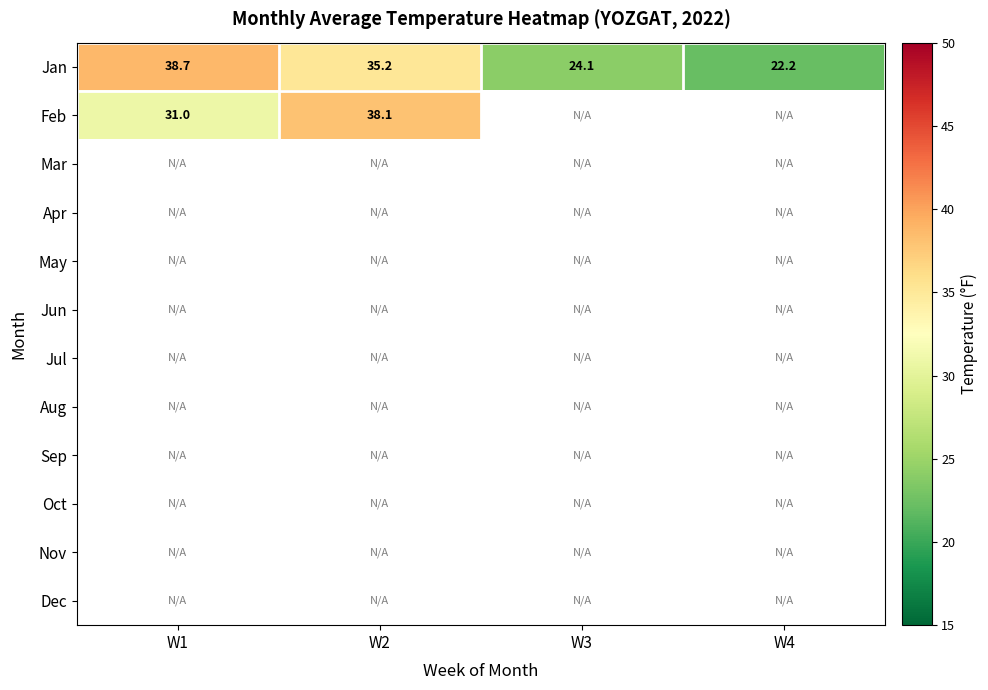

What is the difference between the maximum and minimum values in the Feb series?

7.1